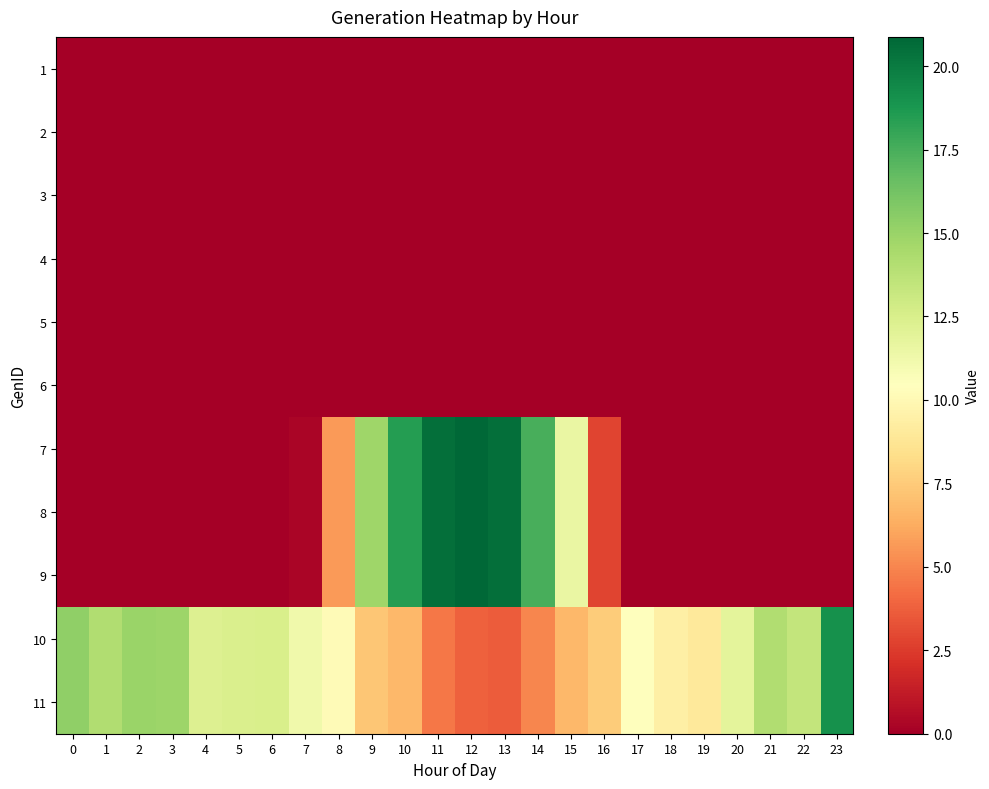

Rank the series by their maximum value, from highest to lowest.

7, 8, 9, 10, 11, 1, 2, 3, 4, 5, 6